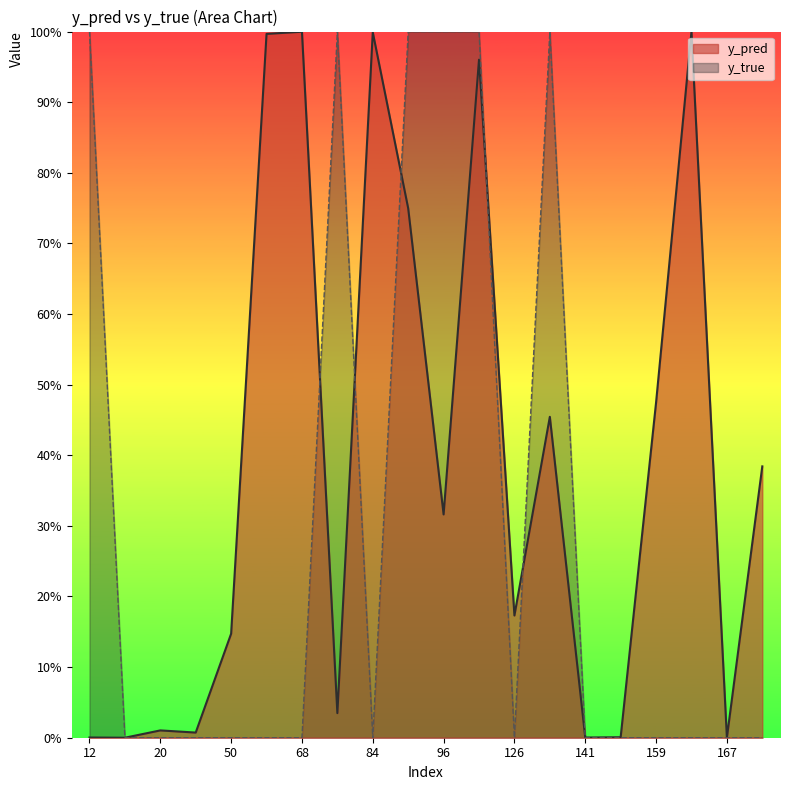

How many intersections are there between y_pred and y_true?

7